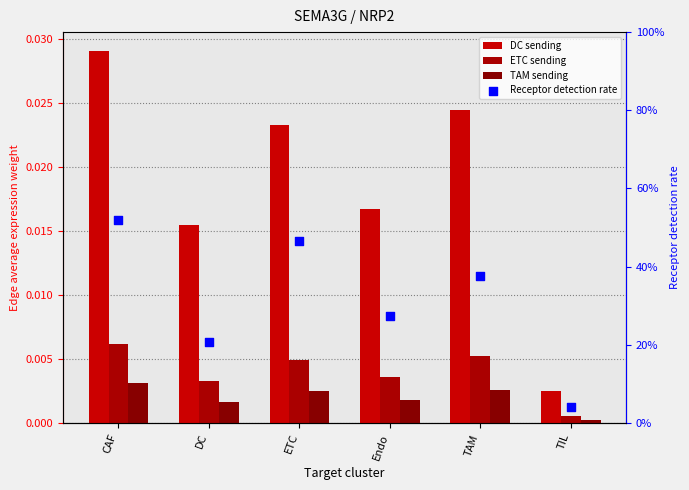

What are all the series names shown in the legend?

DC sending, ETC sending, TAM sending, Receptor detection rate